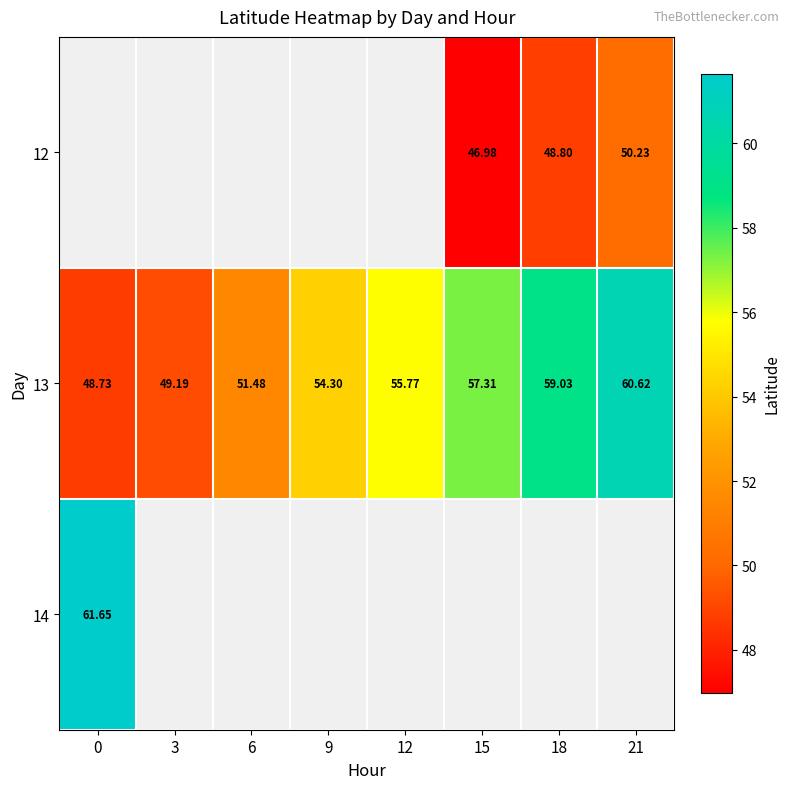

Rank the categories by 12 value from lowest to highest.

0, 3, 6, 9, 12, 15, 18, 21